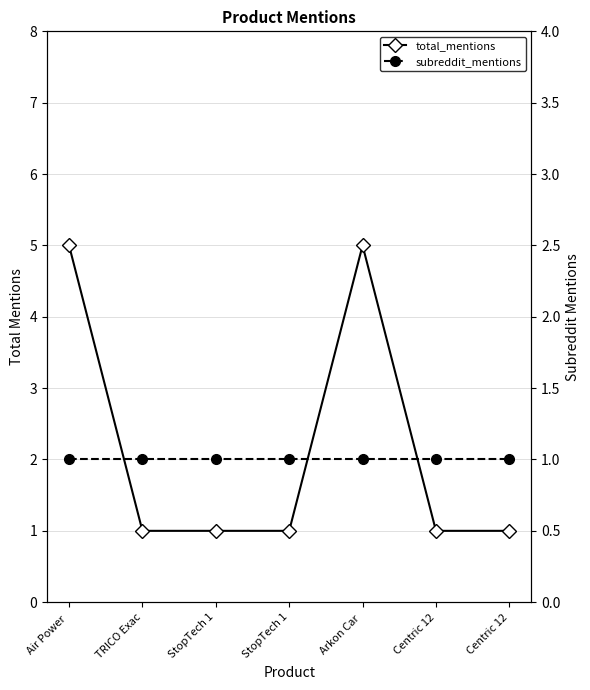

List the series in order of their peak value, lowest first.

subreddit_mentions, total_mentions